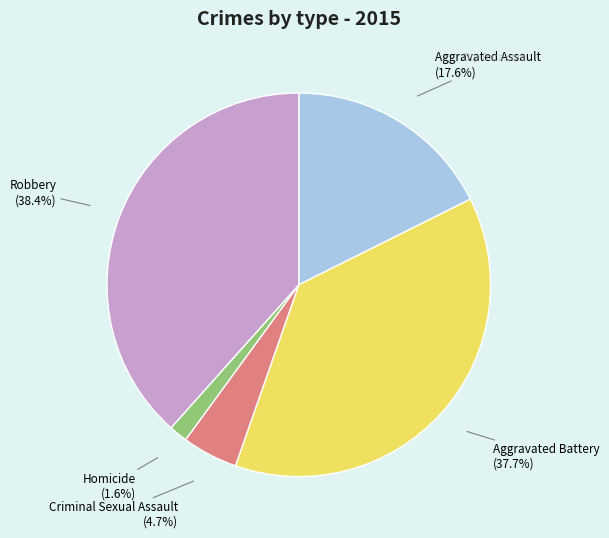

To the nearest percent, what percentage of the pie is Robbery?

38%